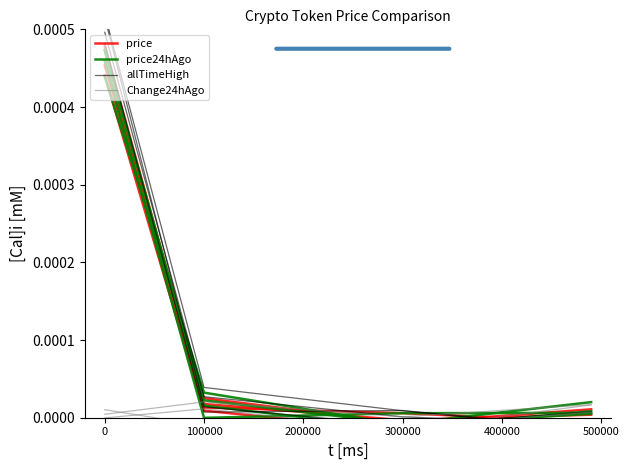

How many values in price are above zero?

3